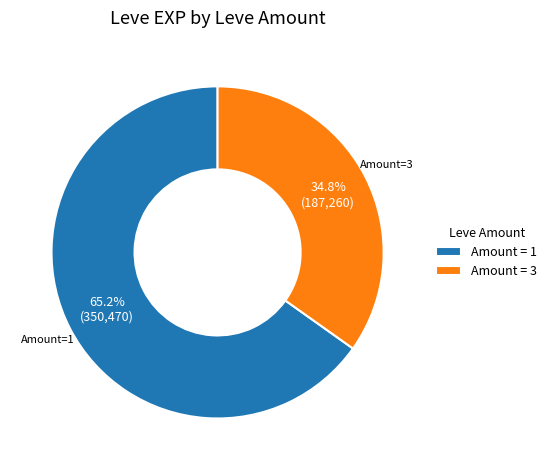

Which slice is the largest?

Amount = 1